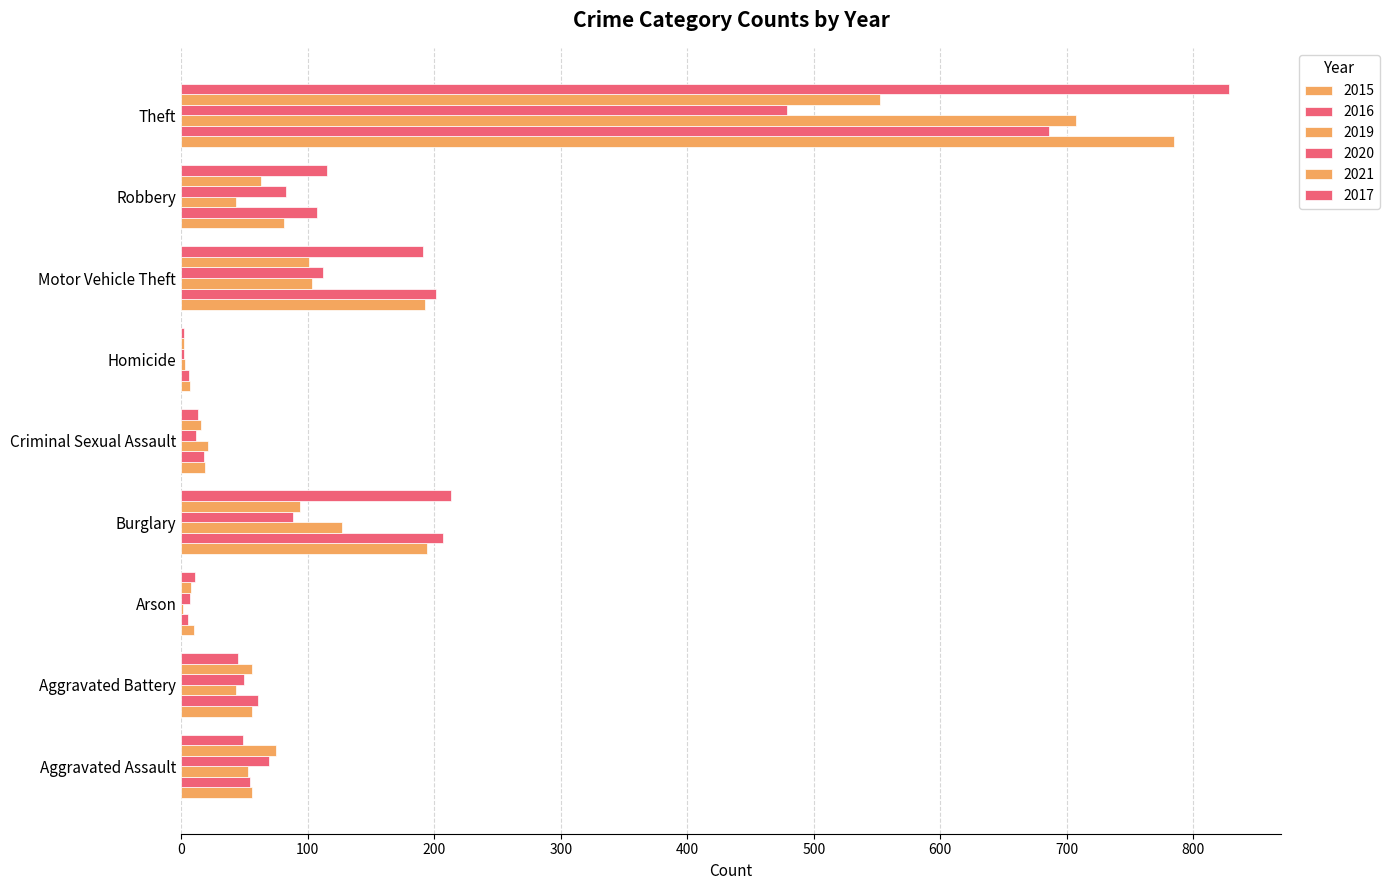

What is the greatest value displayed?

828